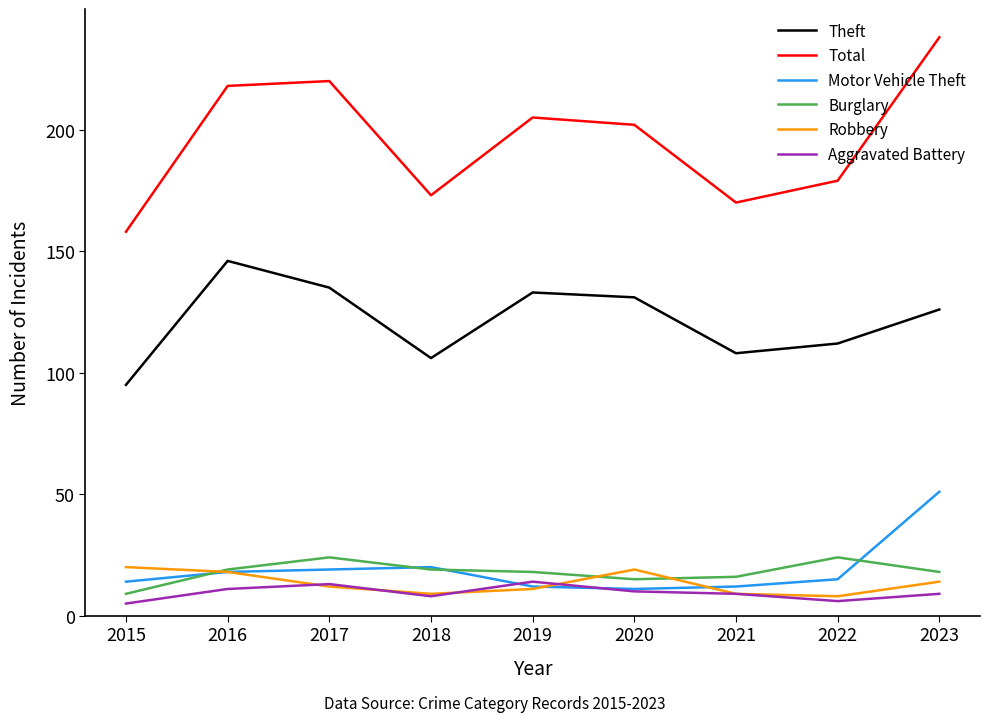

What is the difference between the Aggravated Battery values at 2016 and 2021?

2